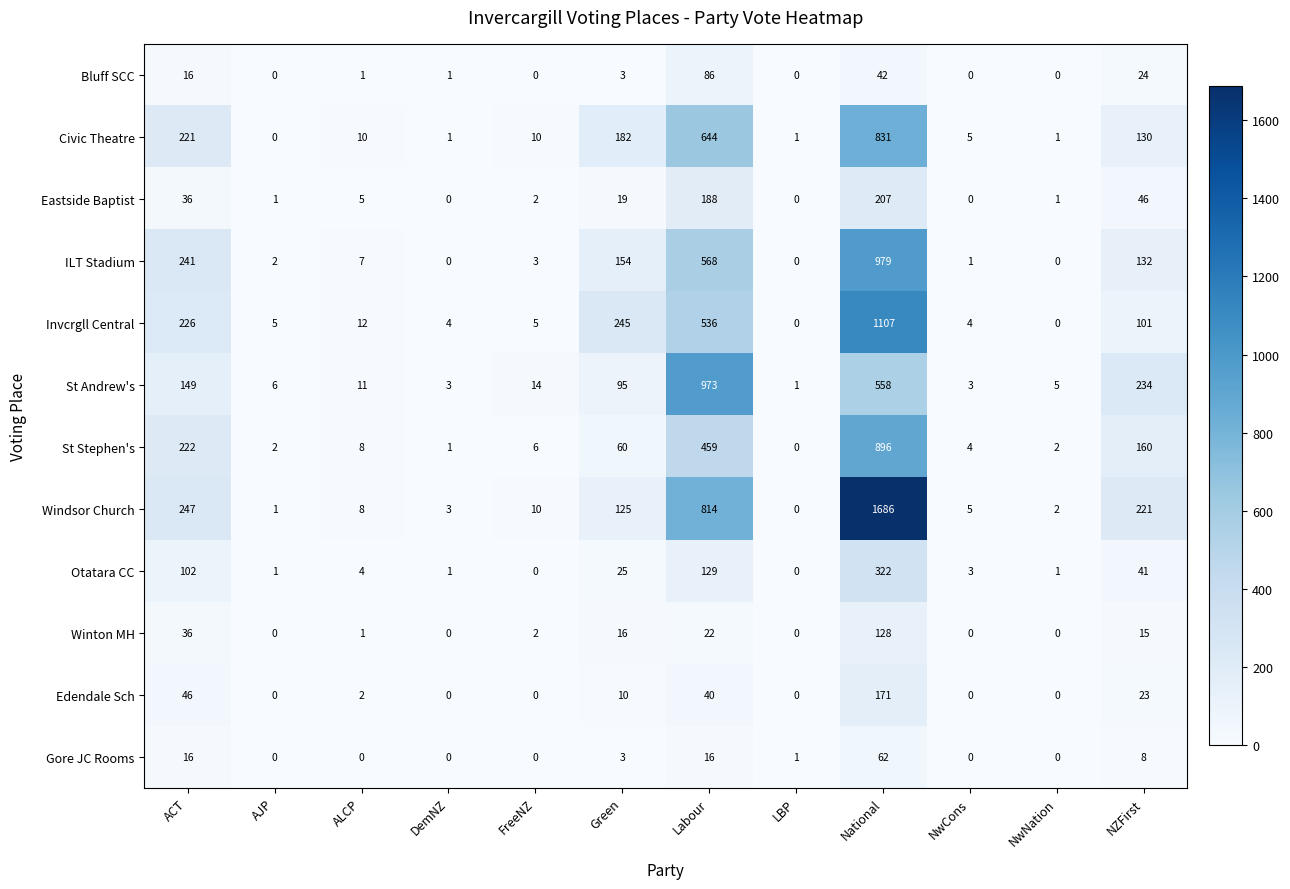

Rank the series by their maximum value, from lowest to highest.

Gore JC Rooms, Bluff SCC, Winton MH, Edendale Sch, Eastside Baptist, Otatara CC, Civic Theatre, St Stephen's, St Andrew's, ILT Stadium, Invcrgll Central, Windsor Church